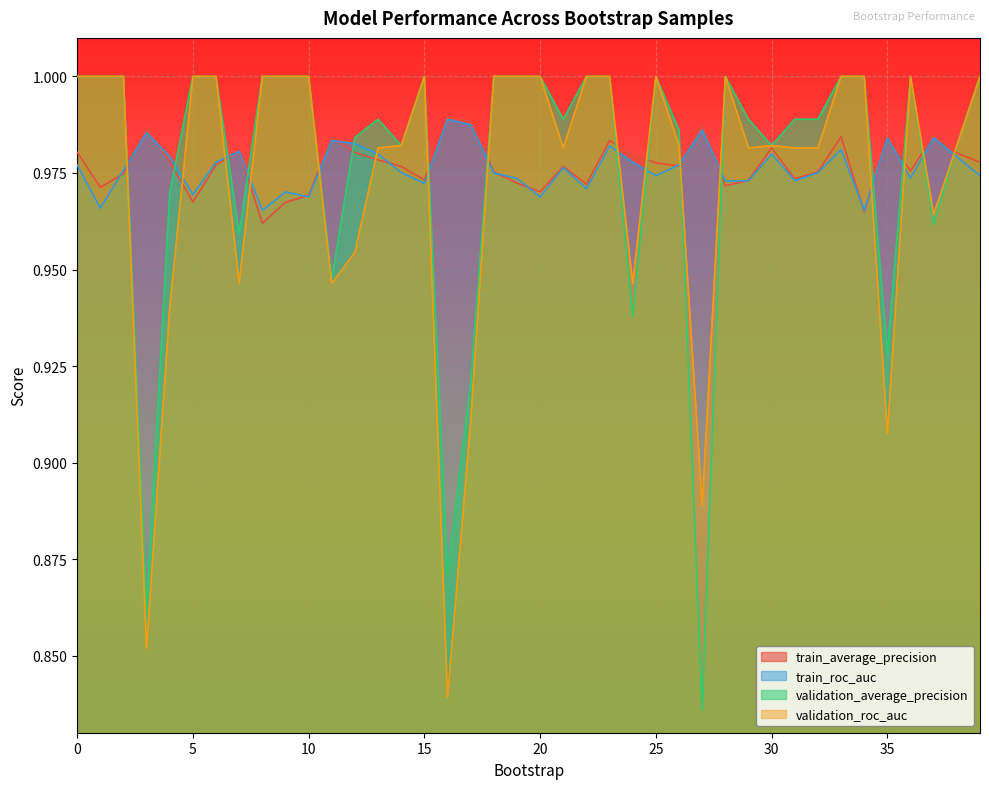

Where do train_average_precision and validation_roc_auc first cross each other?

2 and 3